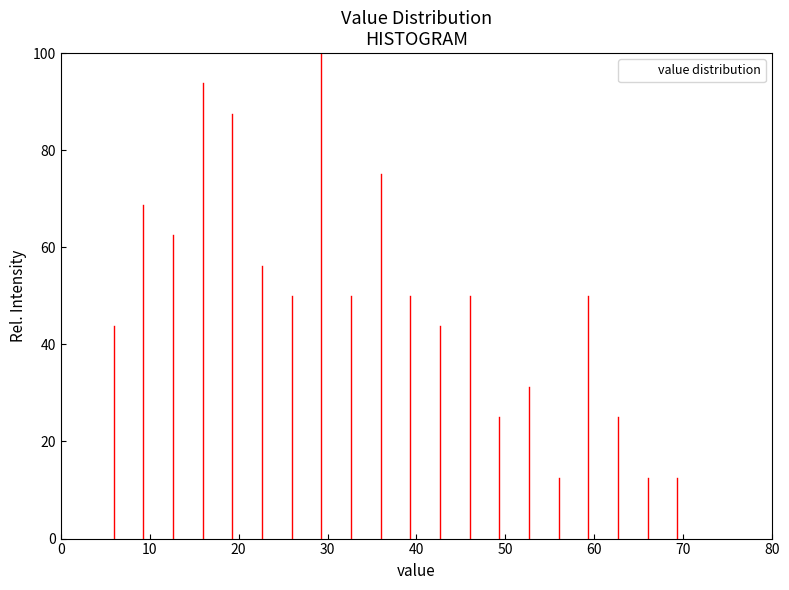

Read against the x-axis, roughly where is the centre of the tallest bar?

29